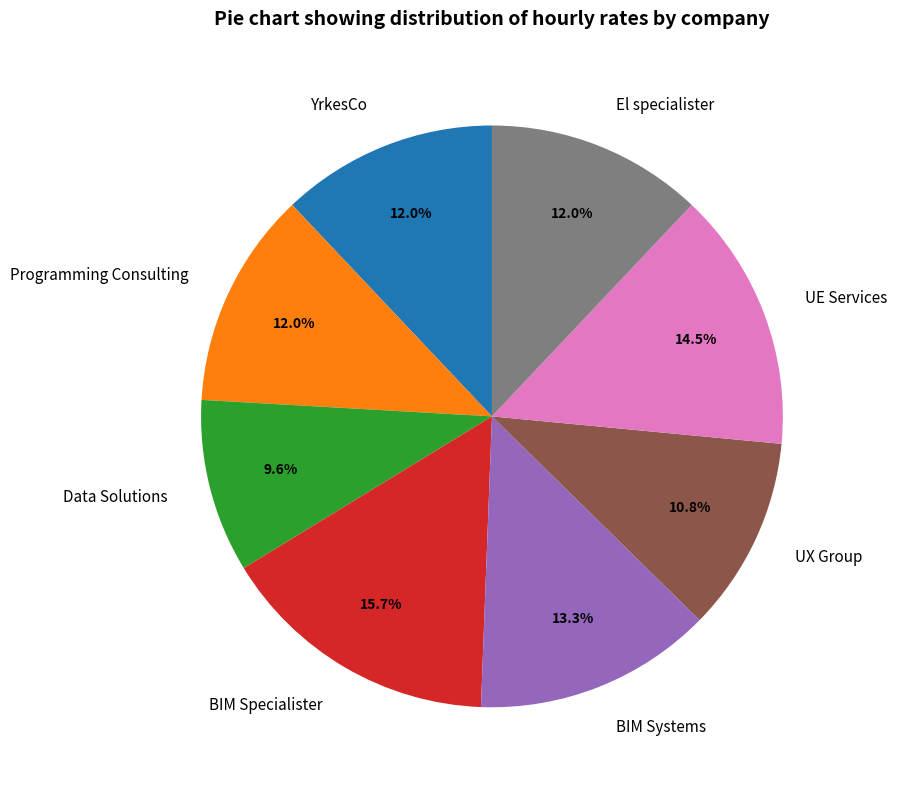

What percentage is the El specialister slice, to the nearest percent?

12%